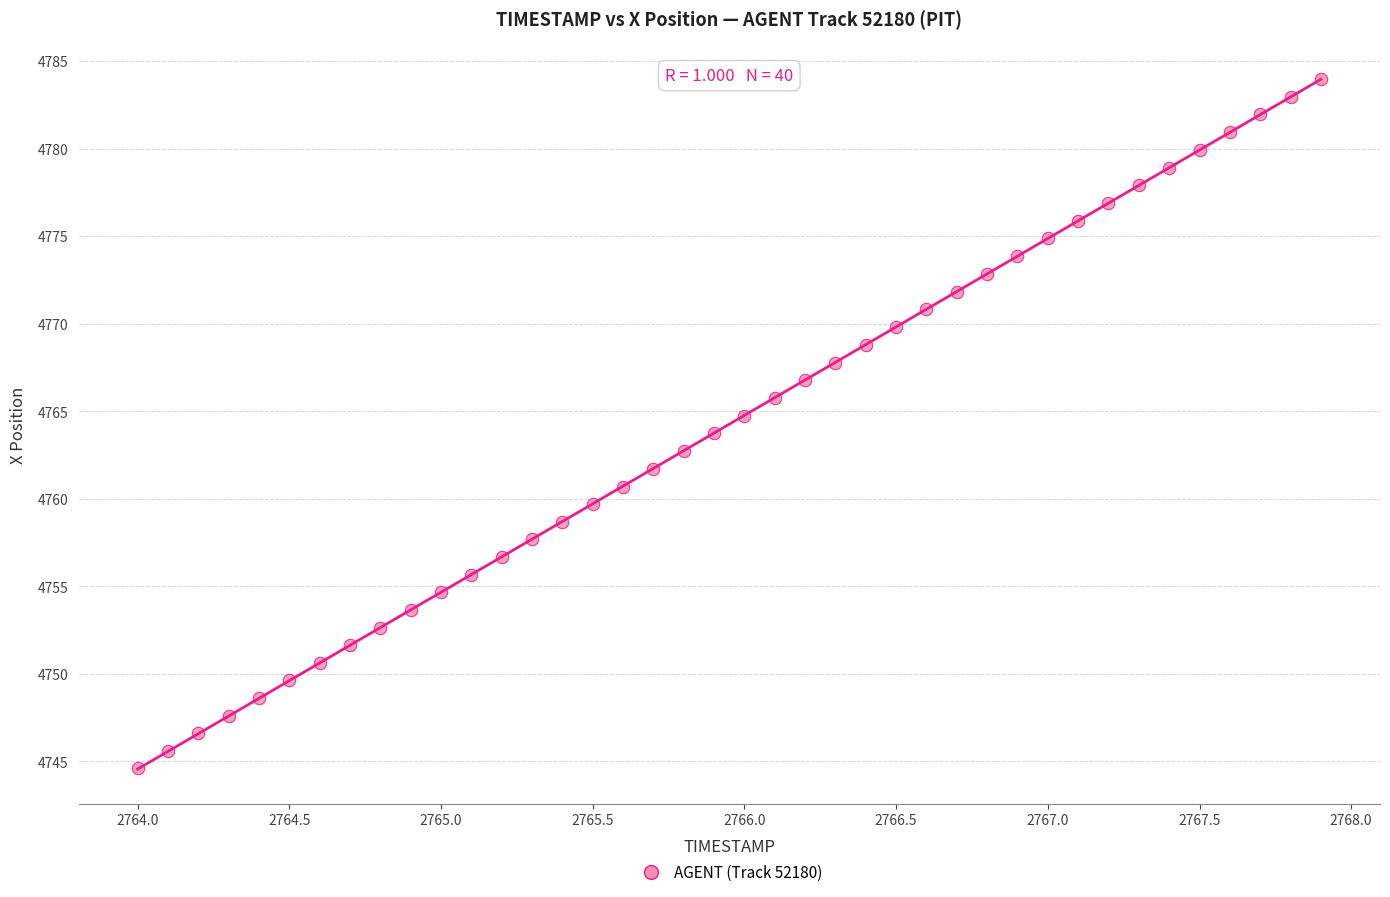

What is the range of X values (max minus min)?

3.9